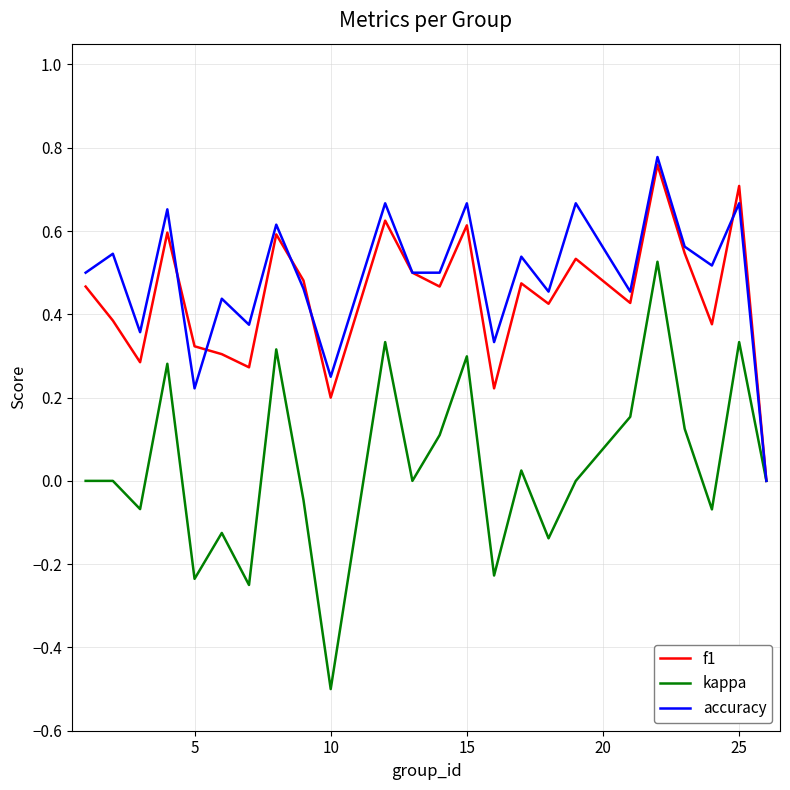

What are all the series names shown in the legend?

f1, kappa, accuracy